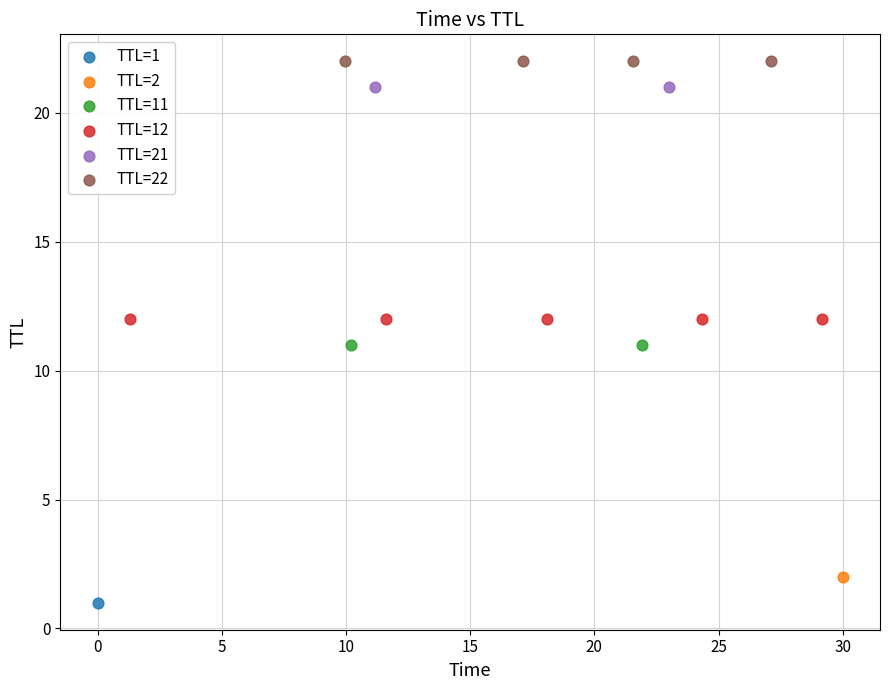

What are all the series names shown in the legend?

TTL=1, TTL=2, TTL=11, TTL=12, TTL=21, TTL=22